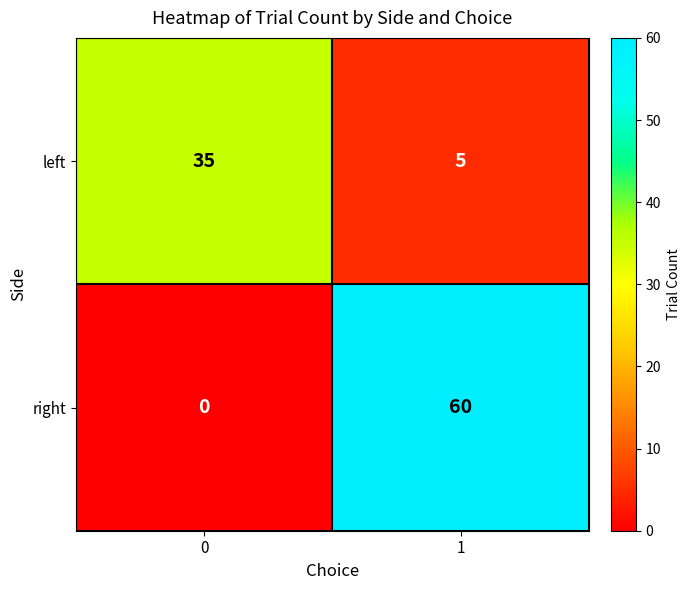

Reading left to right, extract all data points from this chart.

left: 35	5
right: 0	60